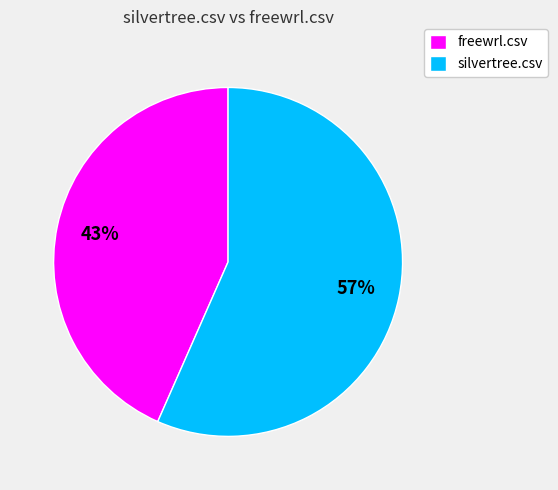

Between silvertree.csv and freewrl.csv, which is larger?

silvertree.csv